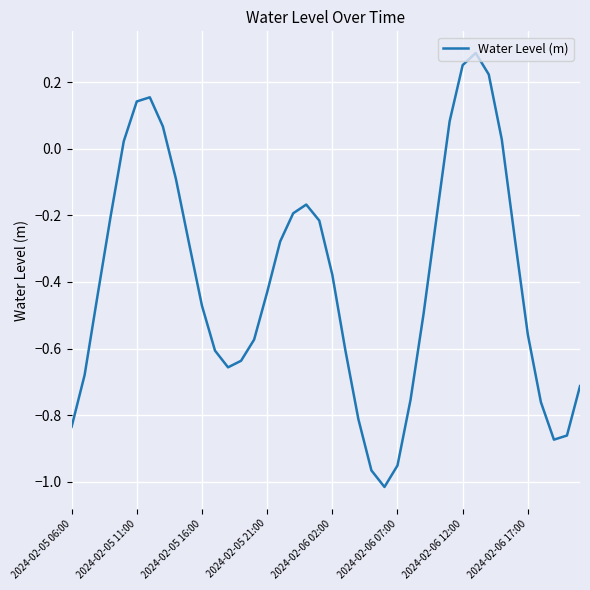

What is the difference between the maximum and minimum values?

1.3